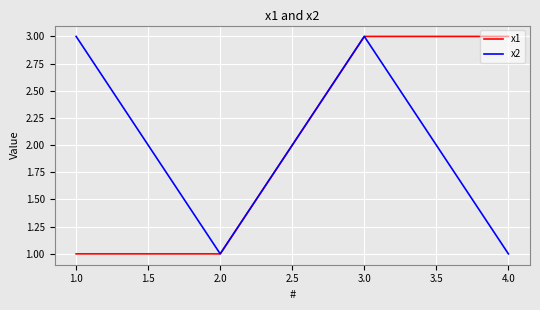

What is the maximum value for x2?

3